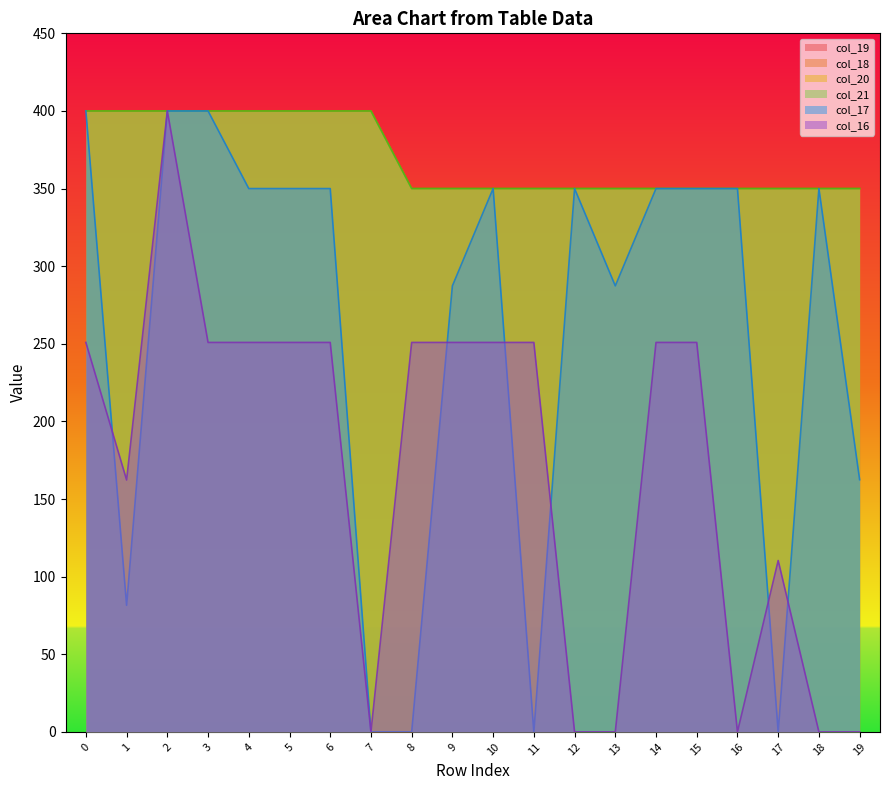

True or false: col_20 has a value of 350.0 at 18.

True